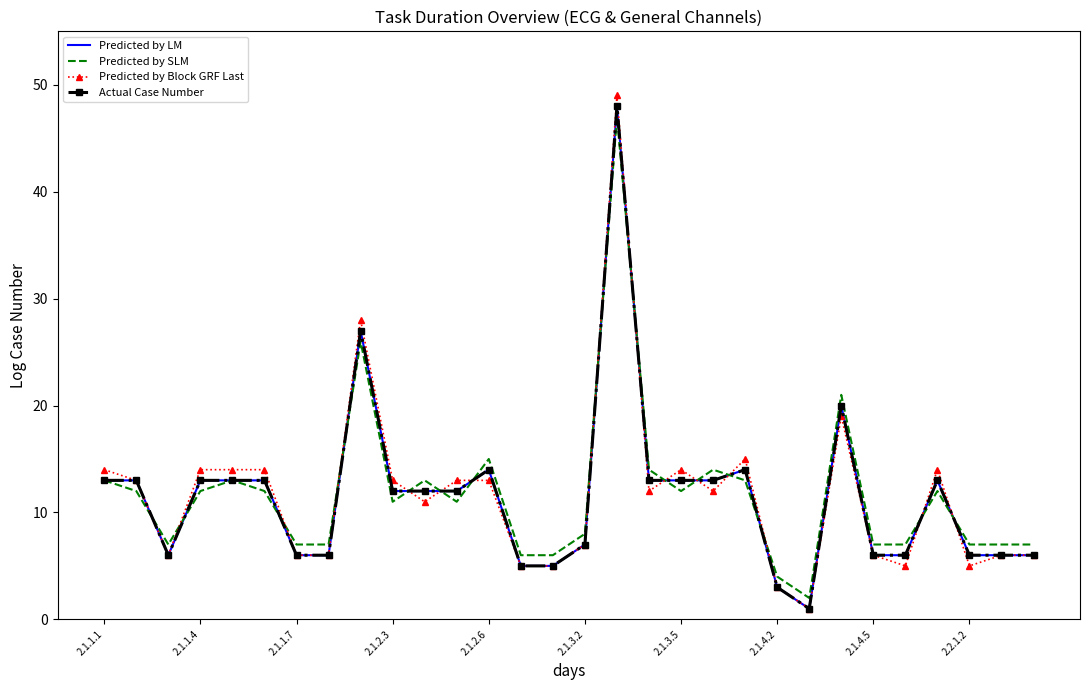

Count the number of data series in this chart.

4